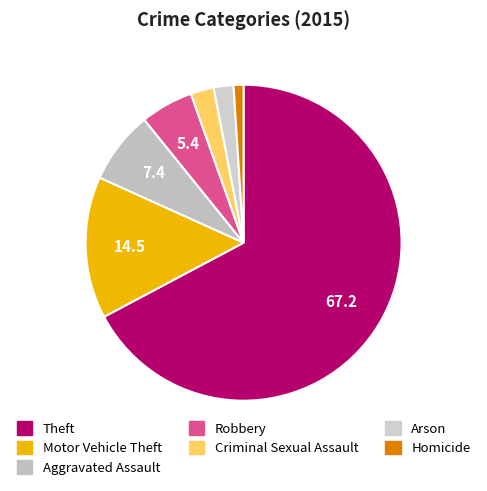

To the nearest percent, what is the average slice percentage?

14%